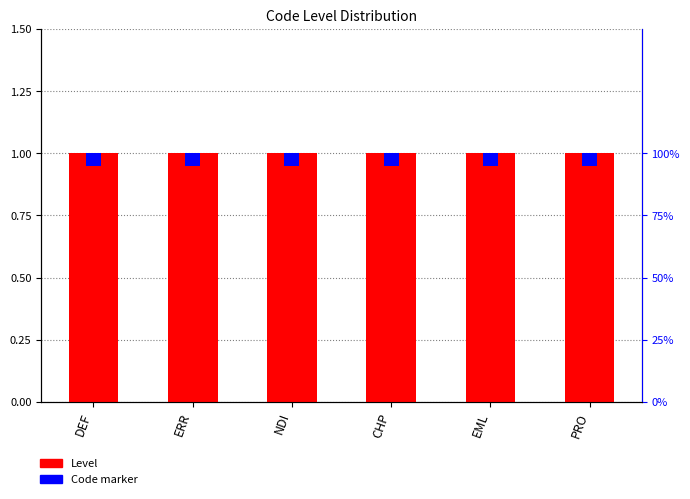

Between ERR and CHP, which series saw the biggest shift?

Level